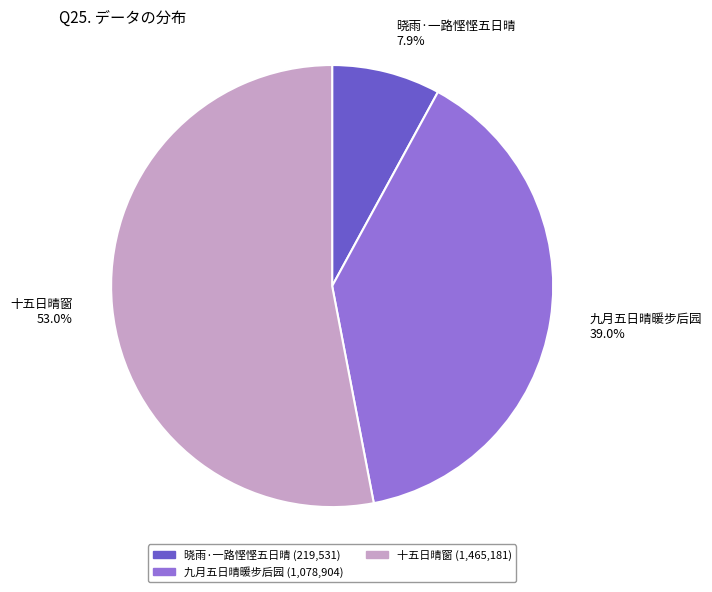

Is there any slice that represents more than half of the pie?

Yes